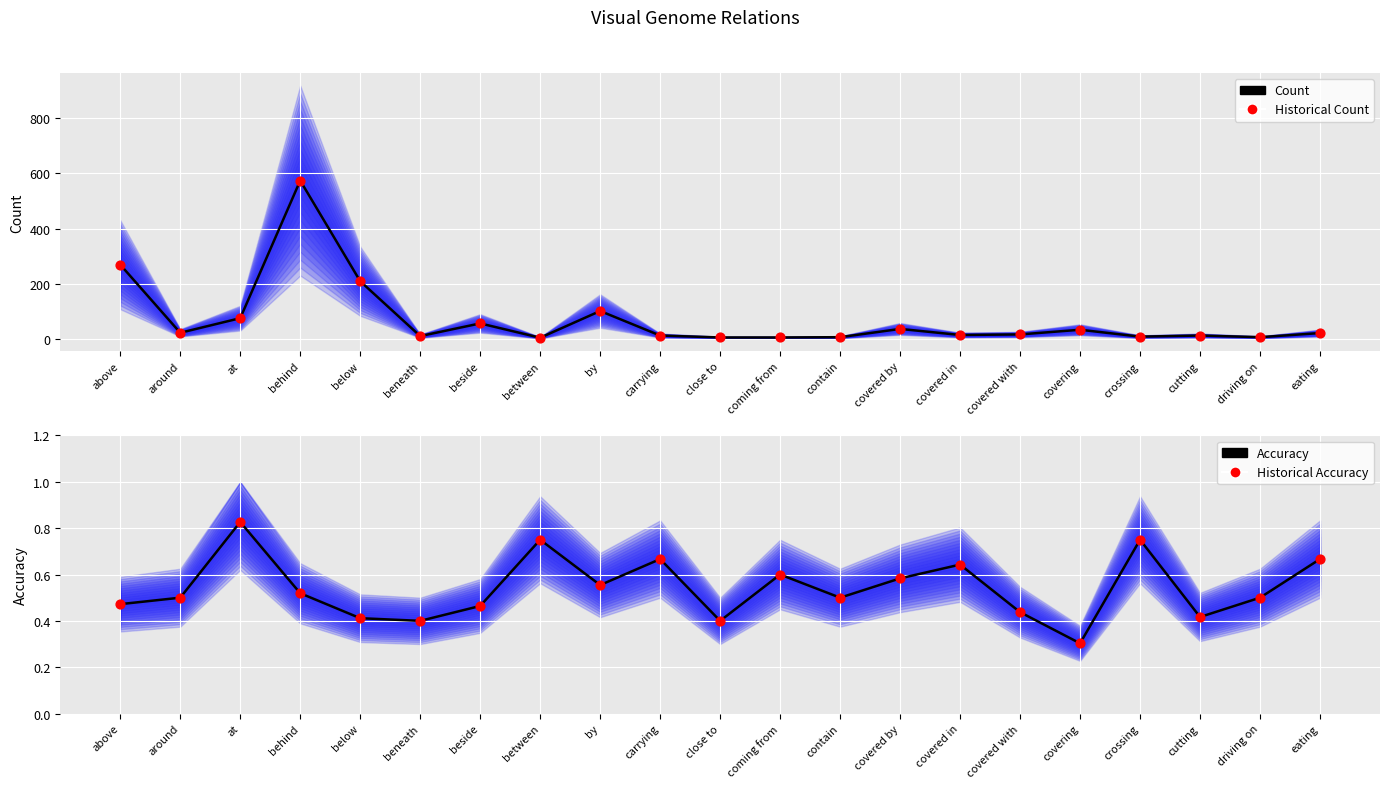

At which category is the sum across all series the highest?

behind